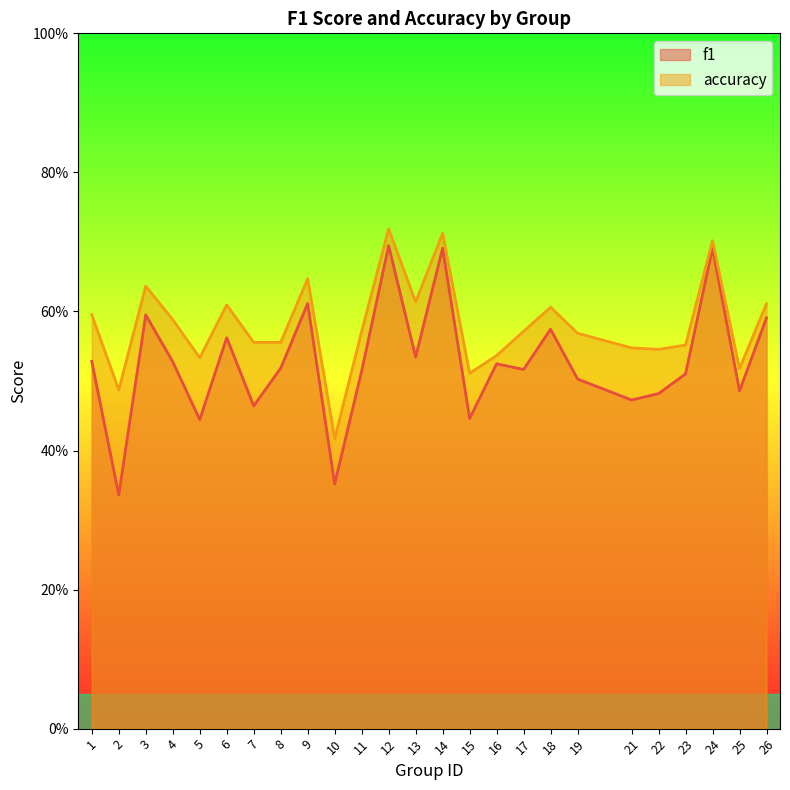

Is the value of f1 at 11 greater than the value of accuracy at 7?

No